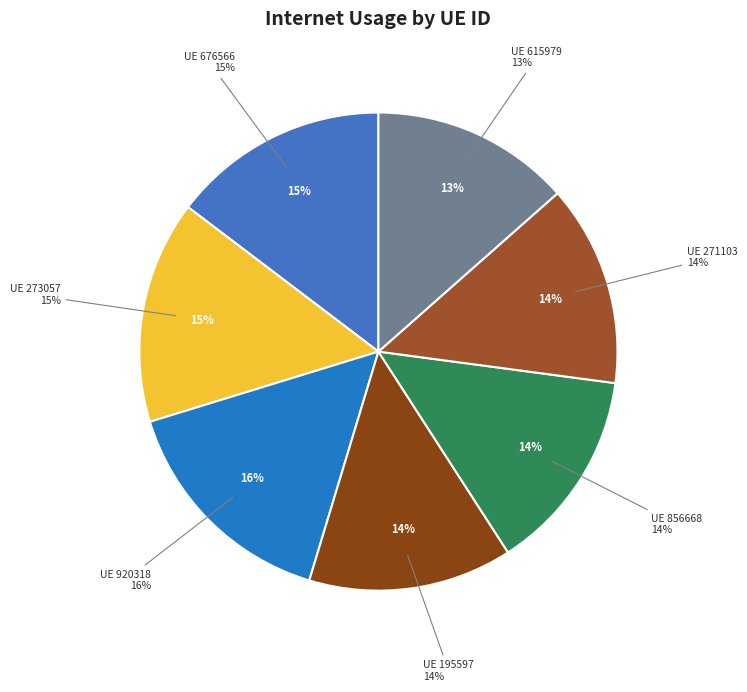

What is the smallest slice in the pie chart?

615979